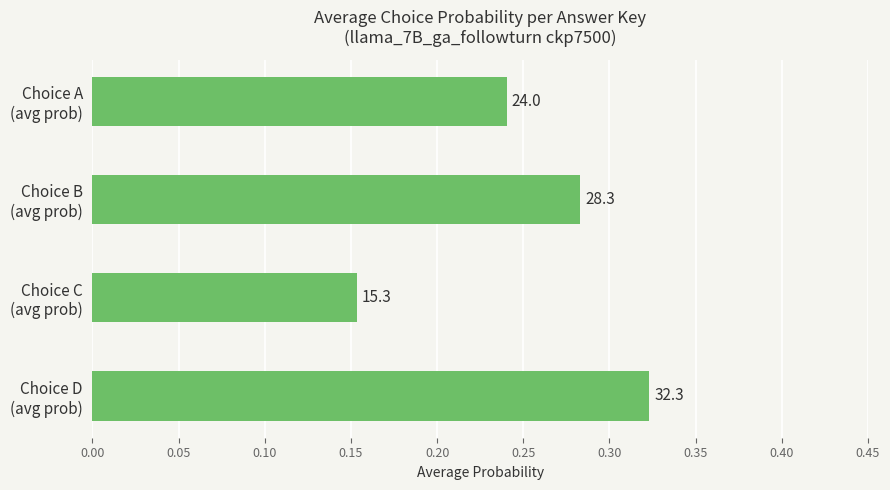

What is the average value?

0.3